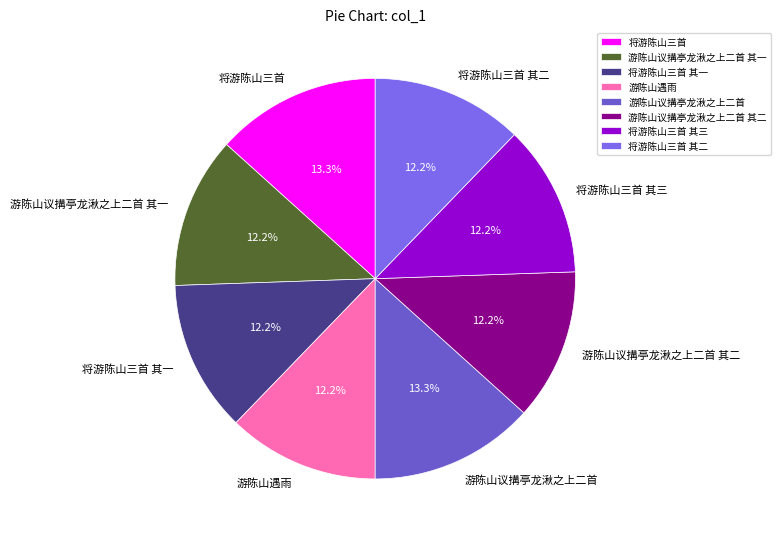

What is the ratio of the value at 游陈山遇雨 to the value at 将游陈山三首?

0.9